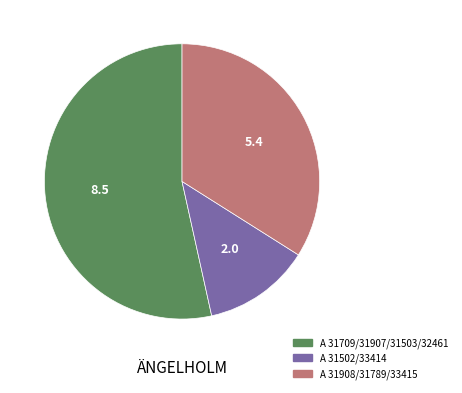

What is the largest slice in the pie chart?

A 31709/31907/31503/32461